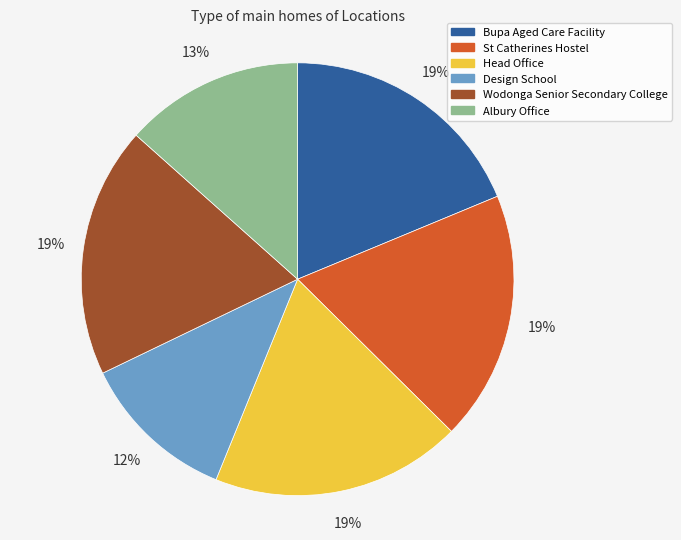

Count the number of slices in the pie.

6